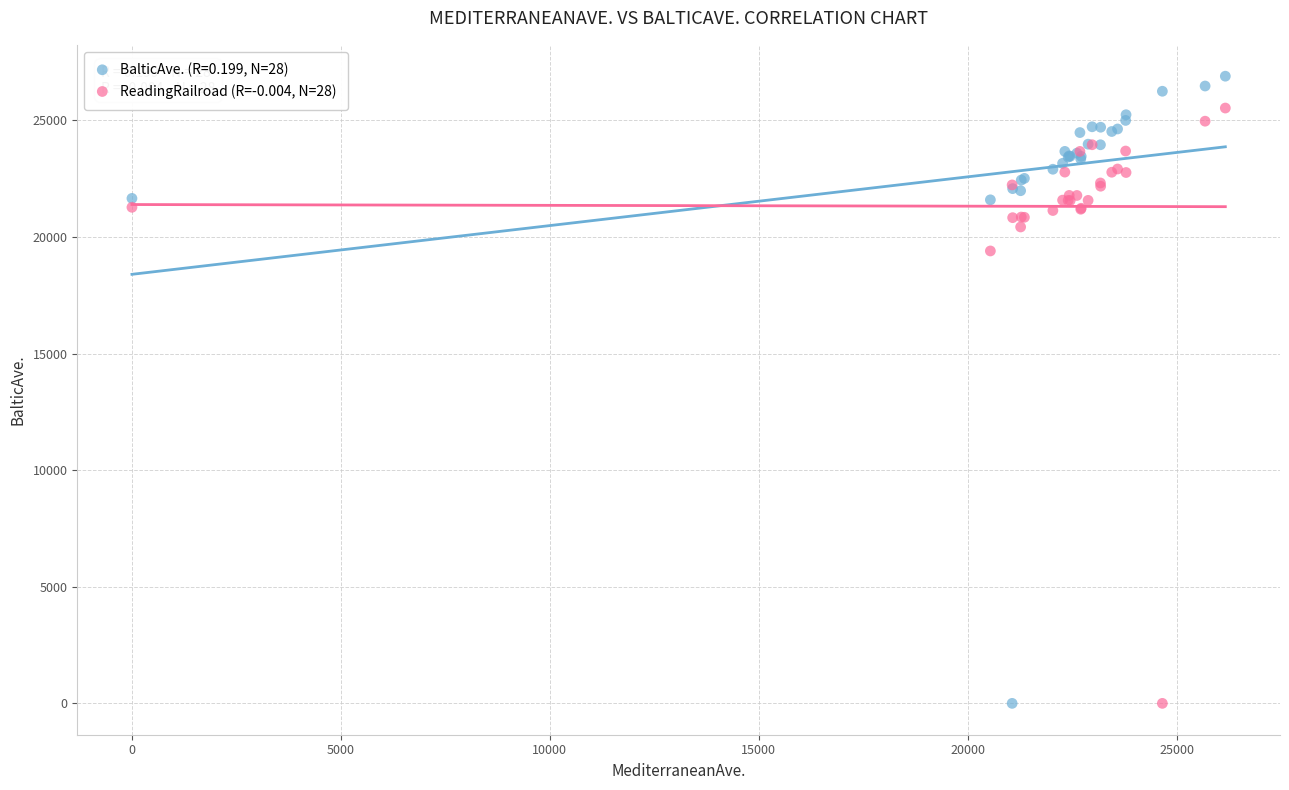

What is the X range (max minus min) for the scatter plot?

26167